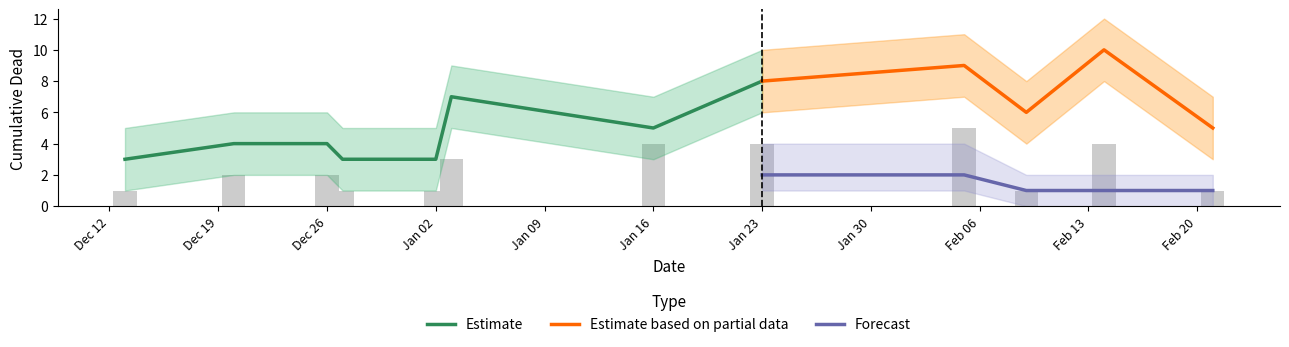

What is the difference between the maximum and second lowest values in the Dead per event upper series?

2